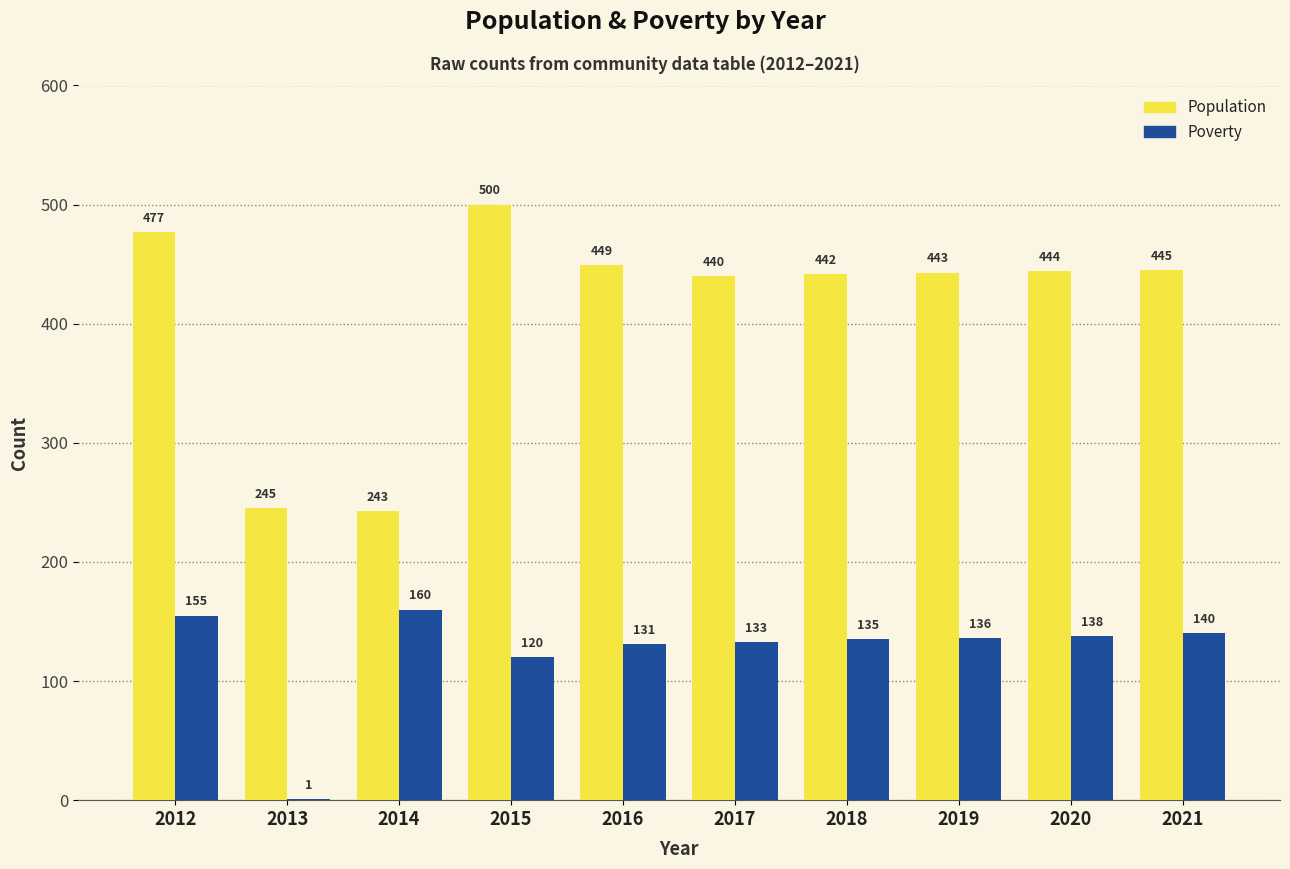

Which category has the highest value in the Population series?

2015